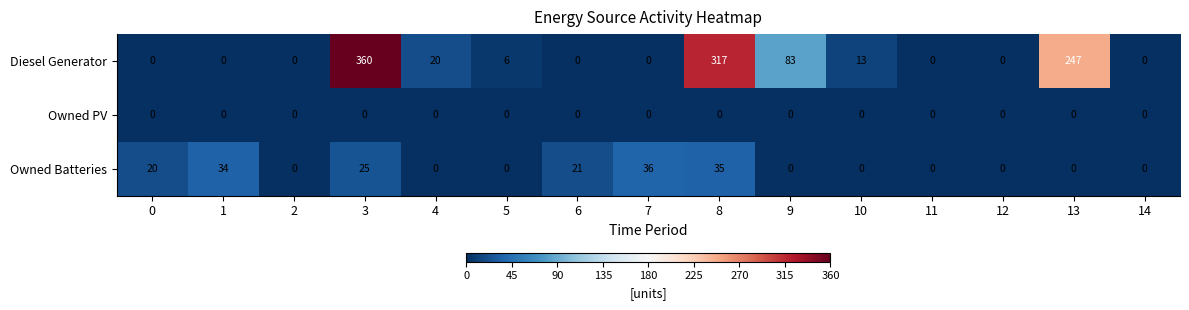

Which series has the largest total across all categories?

Diesel Generator